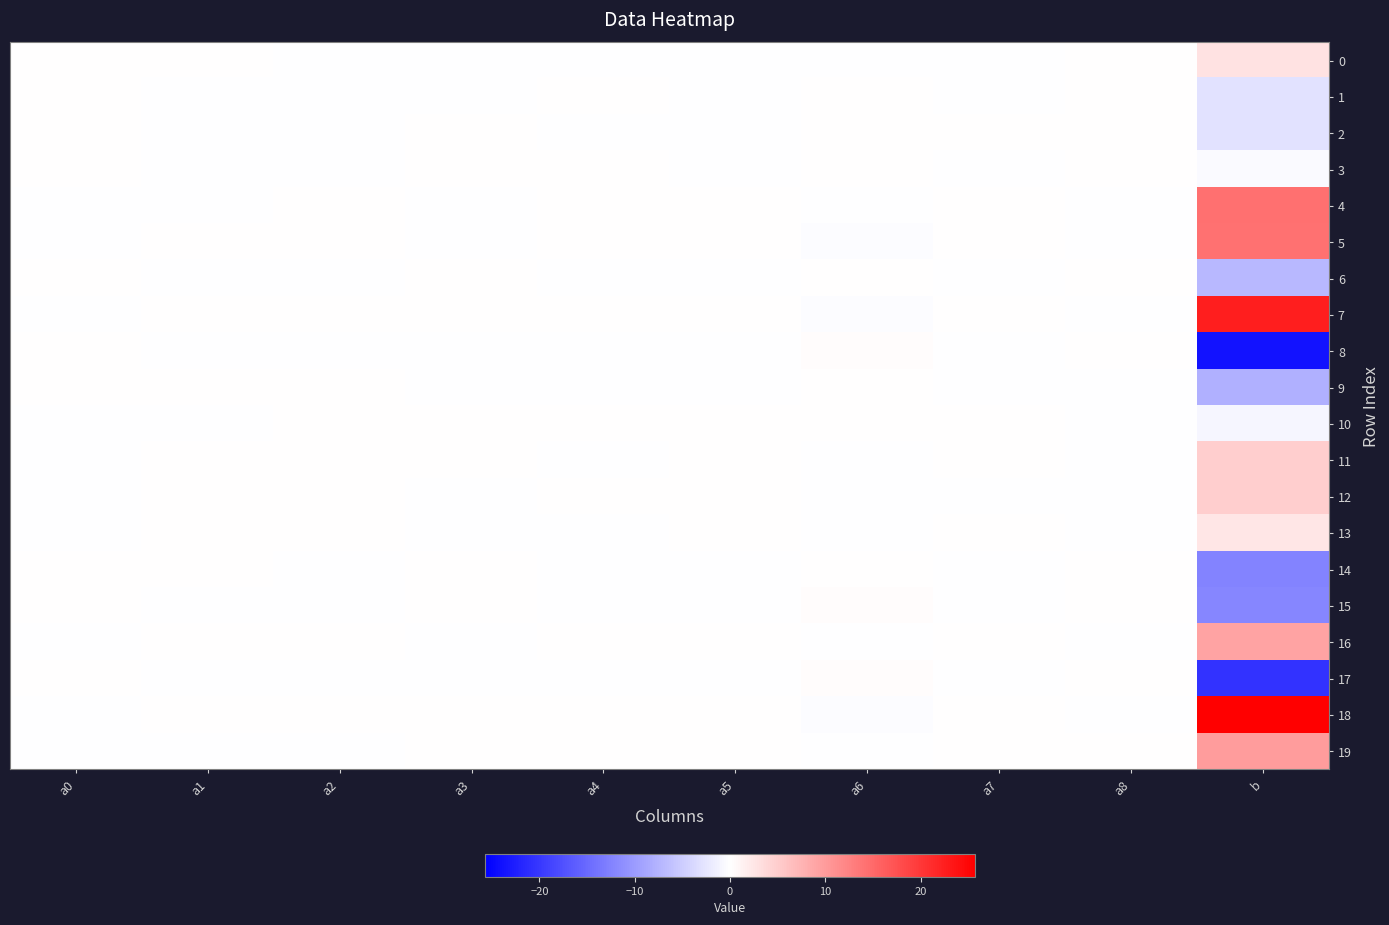

What is the smallest value displayed?

-23.7